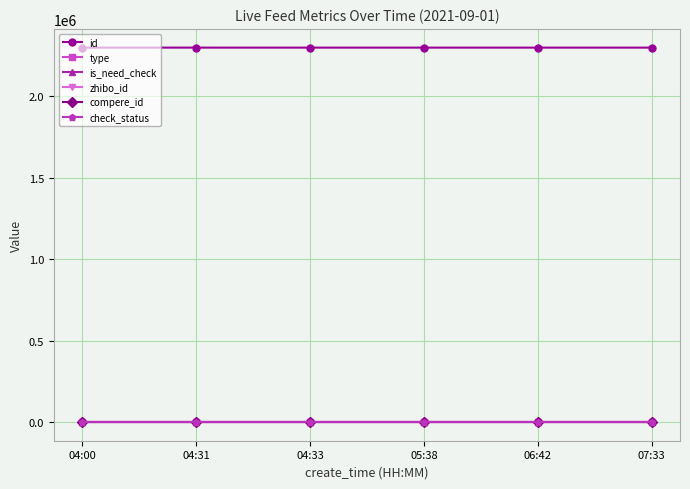

At which label is compere_id closest to 0?

04:00